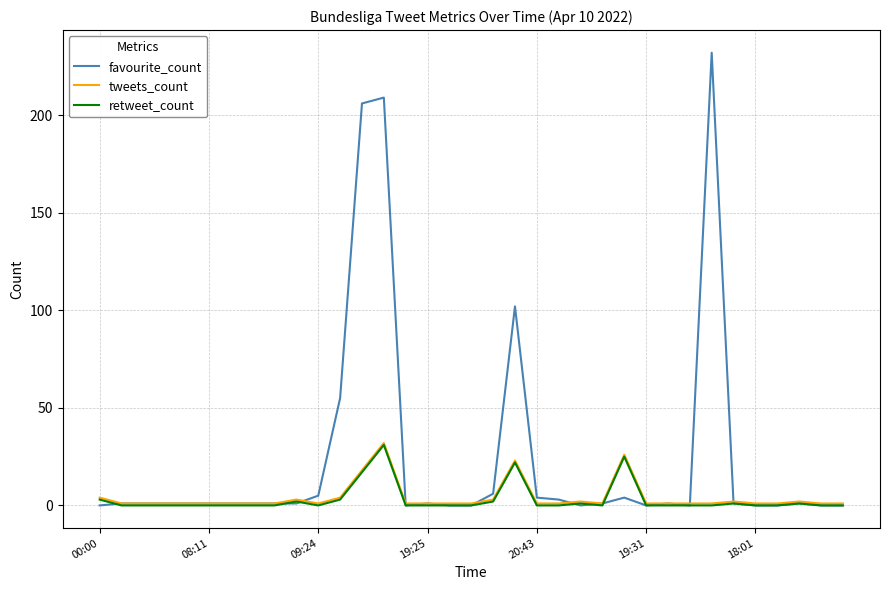

What are all the series names shown in the legend?

favourite_count, tweets_count, retweet_count